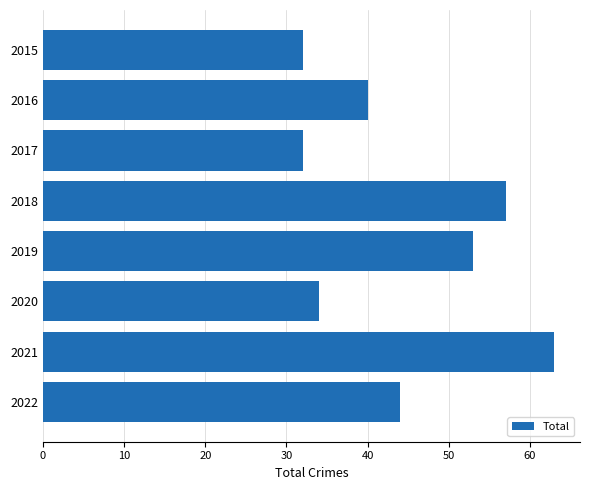

At which label is the value closest to 47?

2022